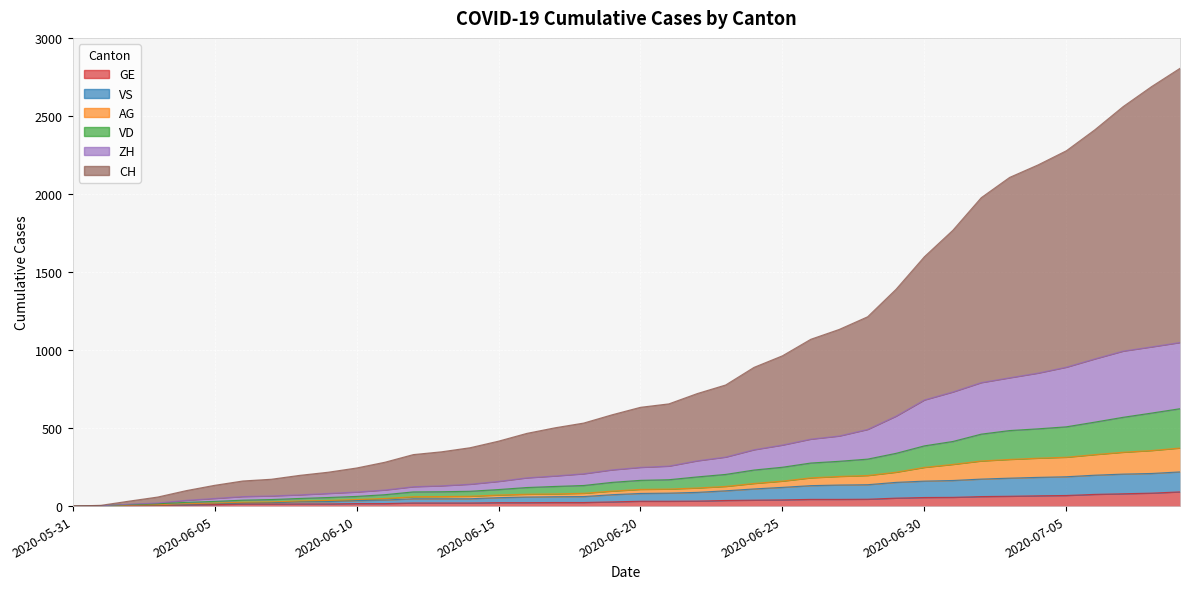

Which series has the widest spread of values?

CH